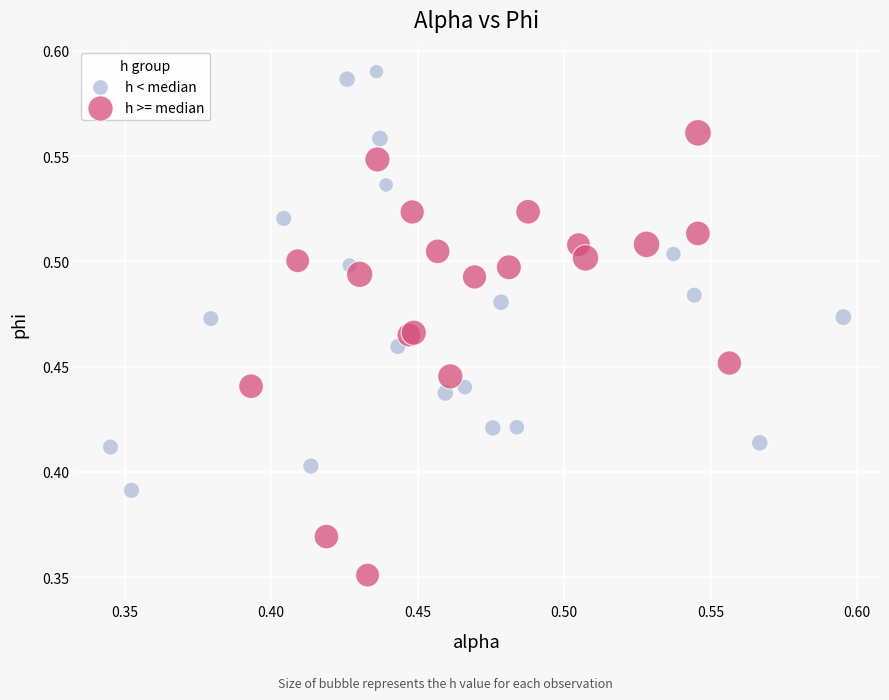

Which series has the largest Y range (max minus min)?

h >= median